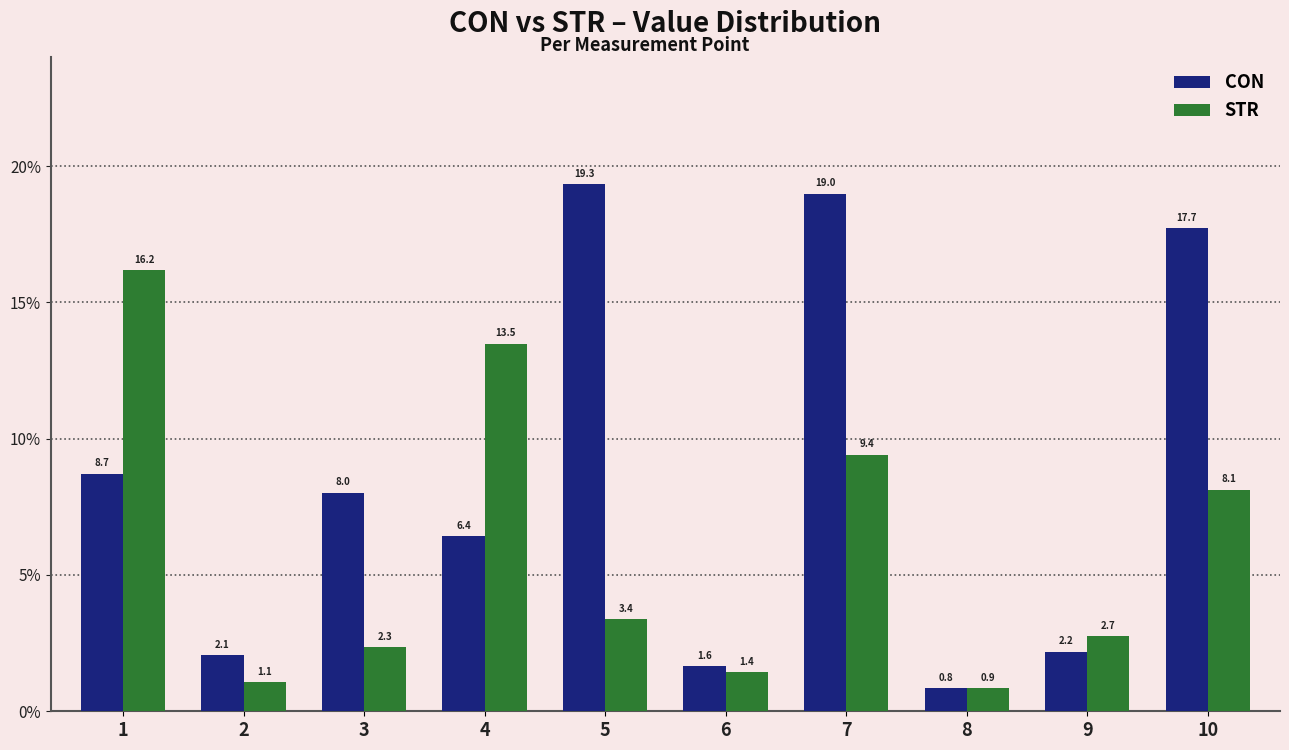

Read the STR value at 10.

8.1